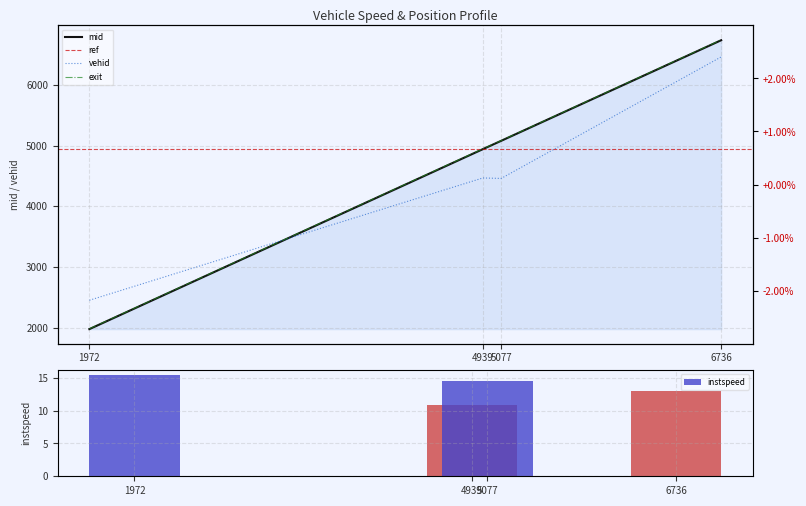

Reading right to left, list all the values displayed in this chart.

vehid: 6736.0=6464.0	5077.0=4460.0	4939.0=4468.0	1972.0=2451.0
mid: 6736.0=6739.6	5077.0=5080.5	4939.0=4943.1	1972.0=1975.3
instspeed: 6736.0=12.9	5077.0=14.5	4939.0=10.9	1972.0=15.4
exit: 6736.0=6744.7	5077.0=5084.2	4939.0=4948.8	1972.0=1980.0